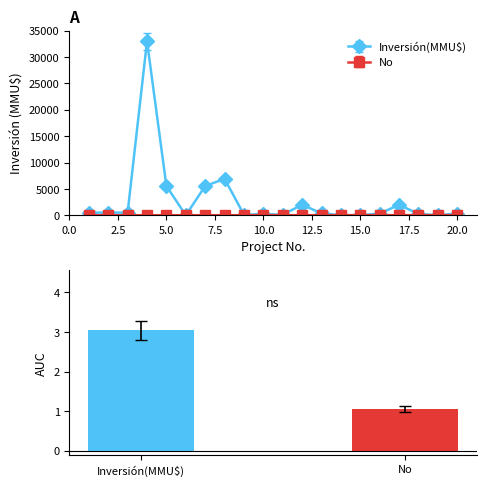

How many series are shown in this chart?

2